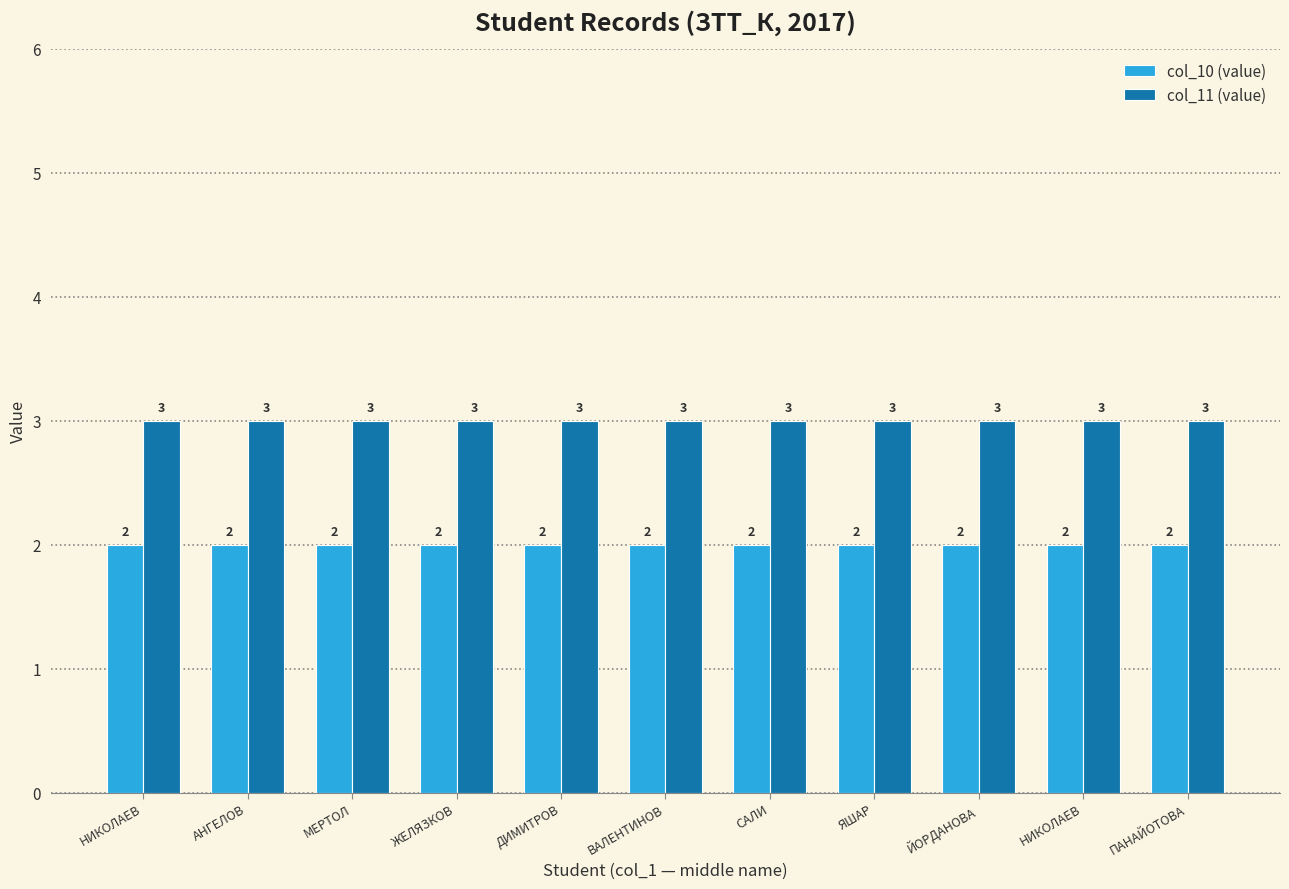

How many groups of bars are there?

11